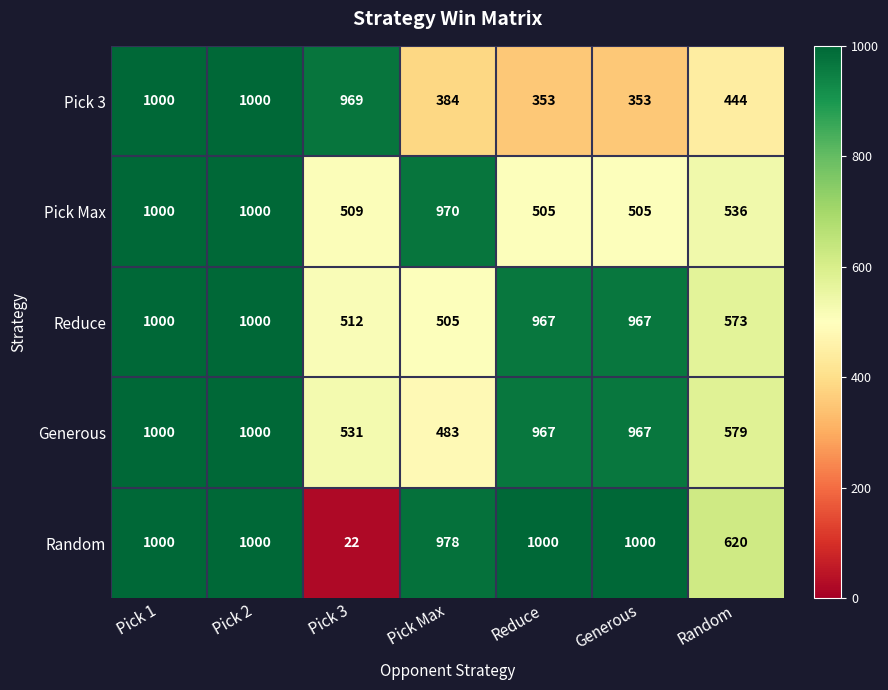

True or false: Generous has a value of 483 at Pick Max.

True